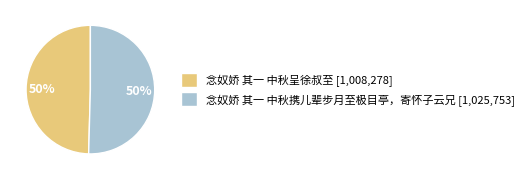

To the nearest percent, what is the combined percentage of 念奴娇 其一 中秋携儿辈步月至极目亭，寄怀子云兄 [1,025,753] and 念奴娇 其一 中秋呈徐叔至 [1,008,278]?

100%